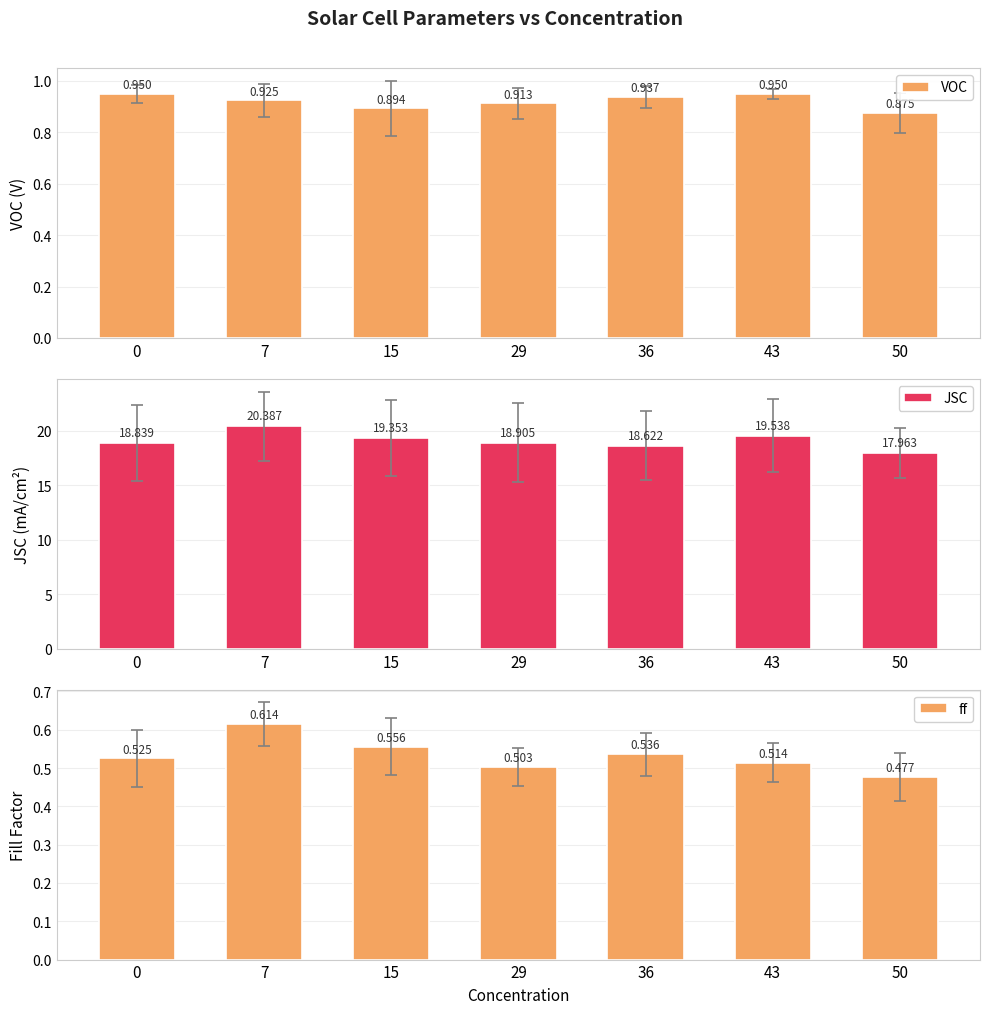

Reading right to left, list all the values displayed in this chart.

VOC: 50=0.9	43=0.9	36=0.9	29=0.9	15=0.9	7=0.9	0=1.0
JSC: 50=18.0	43=19.5	36=18.6	29=18.9	15=19.4	7=20.4	0=18.8
ff: 50=0.5	43=0.5	36=0.5	29=0.5	15=0.6	7=0.6	0=0.5